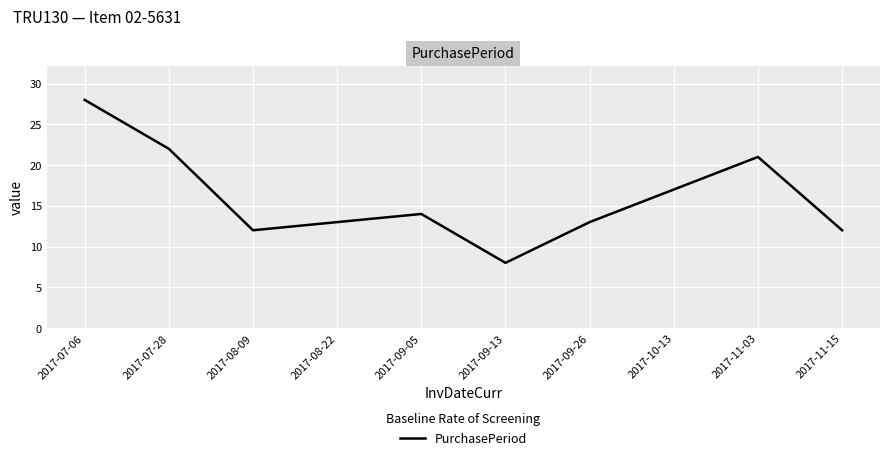

Read the value at 2017-09-05, to the nearest 5.

15